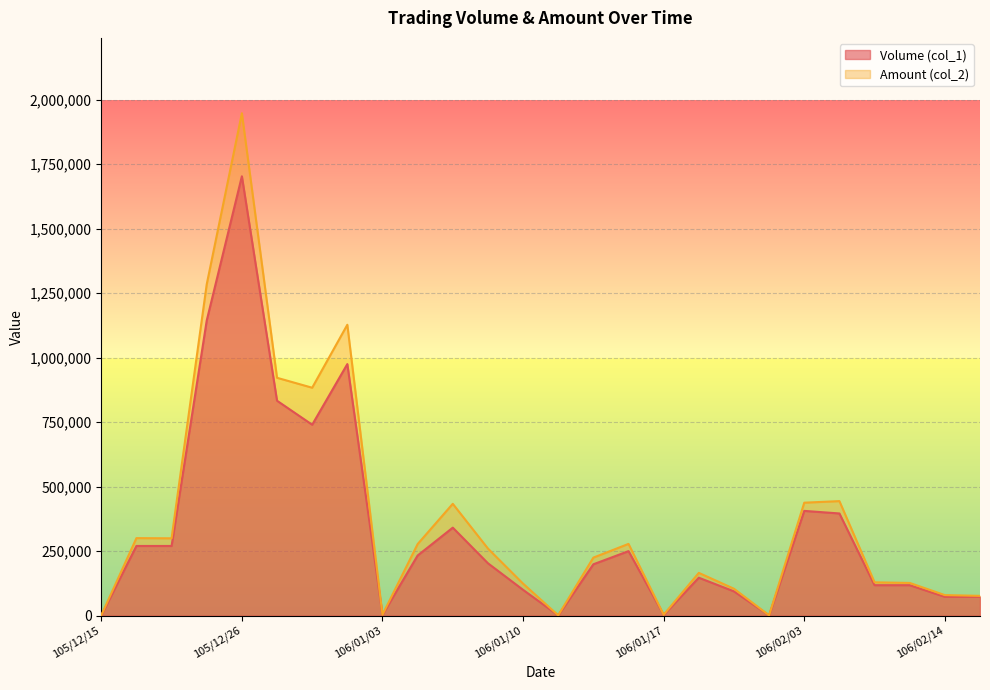

What is the label of the 25th point from the left?

106/02/14